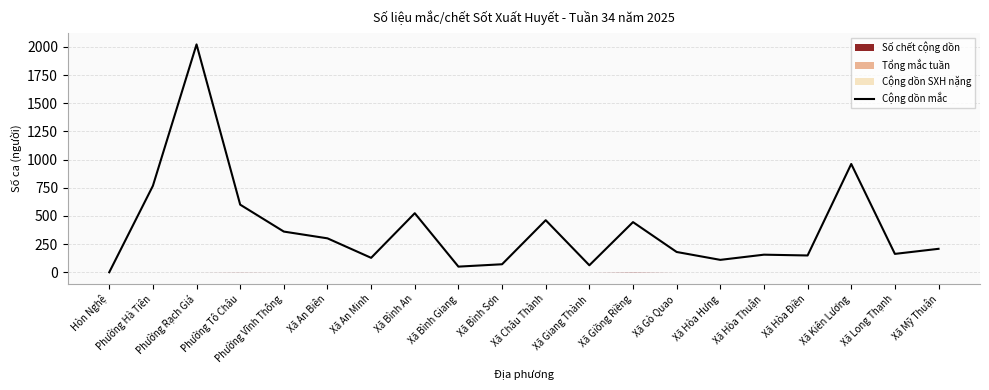

List the labels in order of value, smallest first.

Hòn Nghệ, Xã Bình Giang, Xã Giang Thành, Xã Bình Sơn, Xã Hòa Hưng, Xã An Minh, Xã Hòa Điền, Xã Hòa Thuận, Xã Long Thạnh, Xã Gò Quao, Xã Mỹ Thuận, Xã An Biên, Phường Vĩnh Thông, Xã Giồng Riềng, Xã Châu Thành, Xã Bình An, Phường Tô Châu, Phường Hà Tiên, Xã Kiên Lương, Phường Rạch Giá